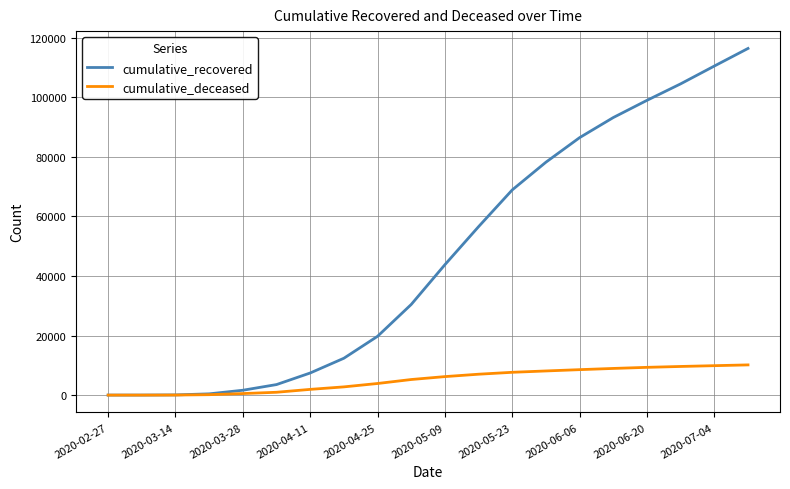

Rank the series by their maximum value, from highest to lowest.

cumulative_recovered, cumulative_deceased